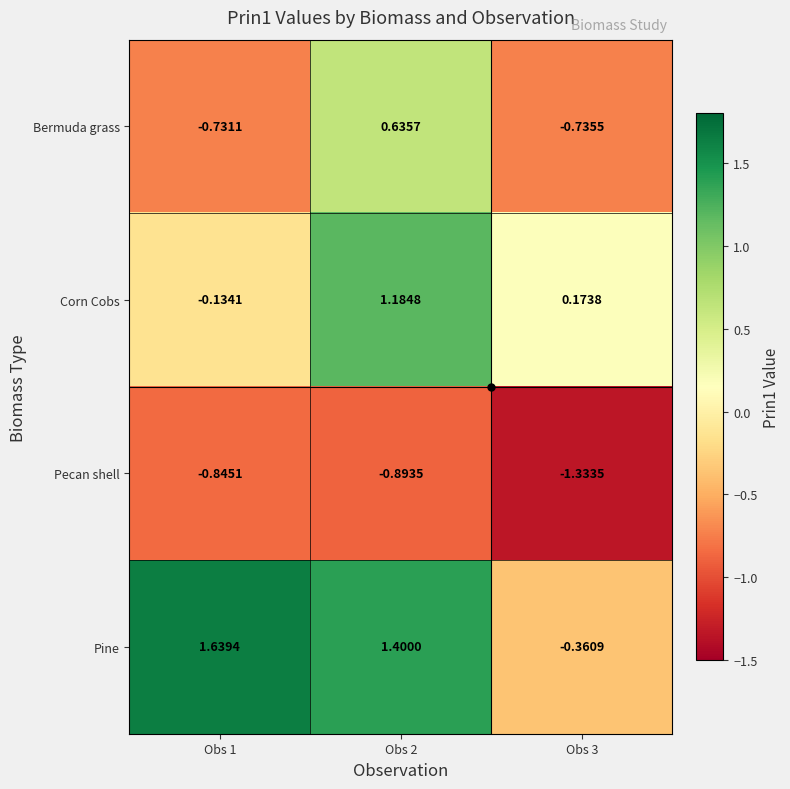

Rank the series at Obs 1 from lowest to highest value.

Pecan shell, Bermuda grass, Corn Cobs, Pine